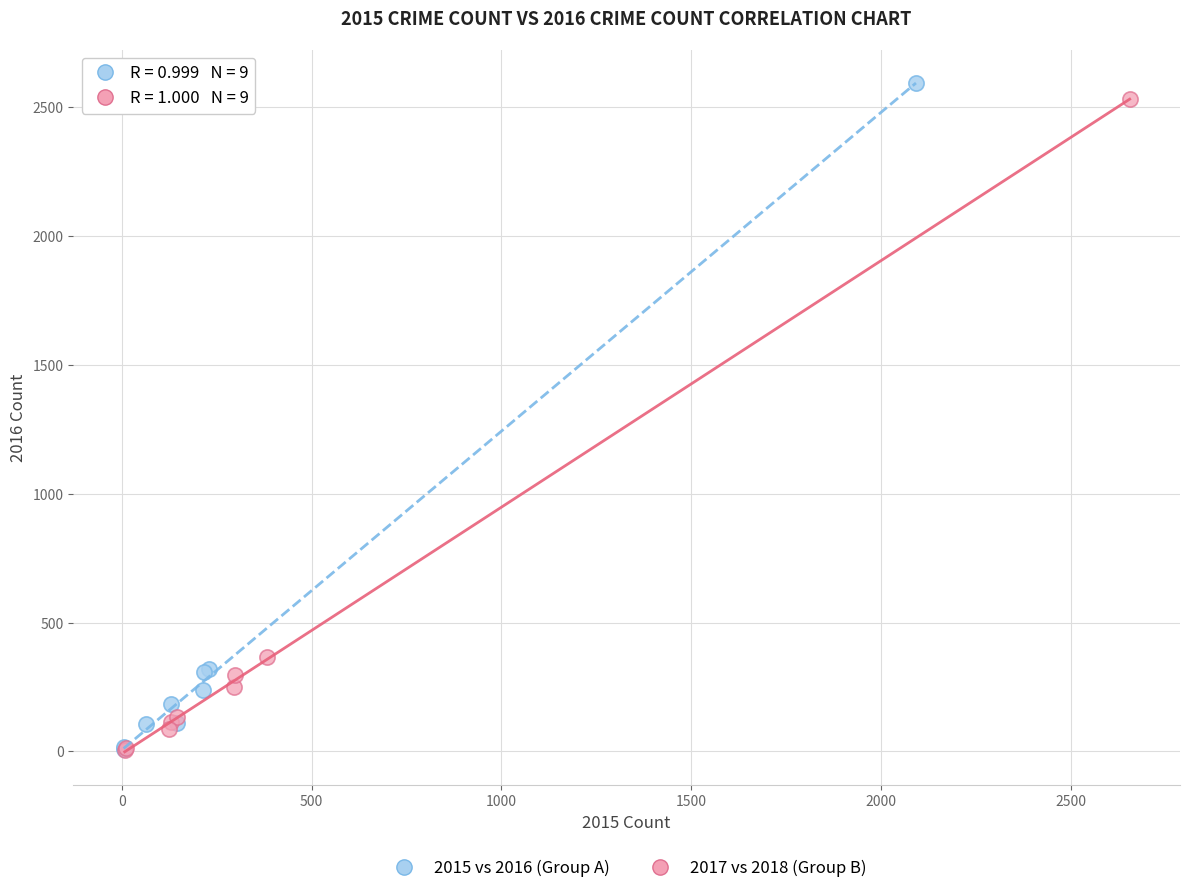

Which series has the largest Y range (max minus min)?

2015 vs 2016 (Group A)